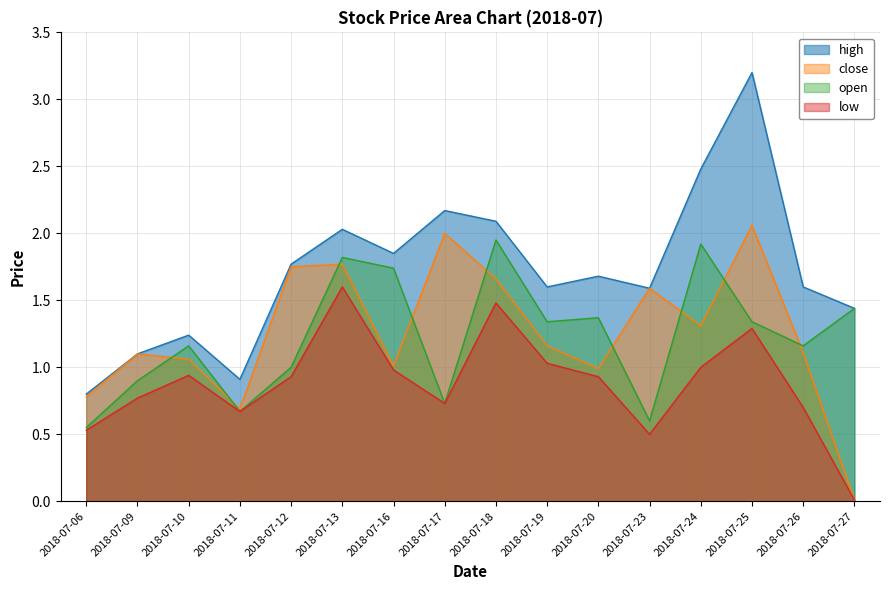

What is the value of the open point at the 15th from the left?

1.2